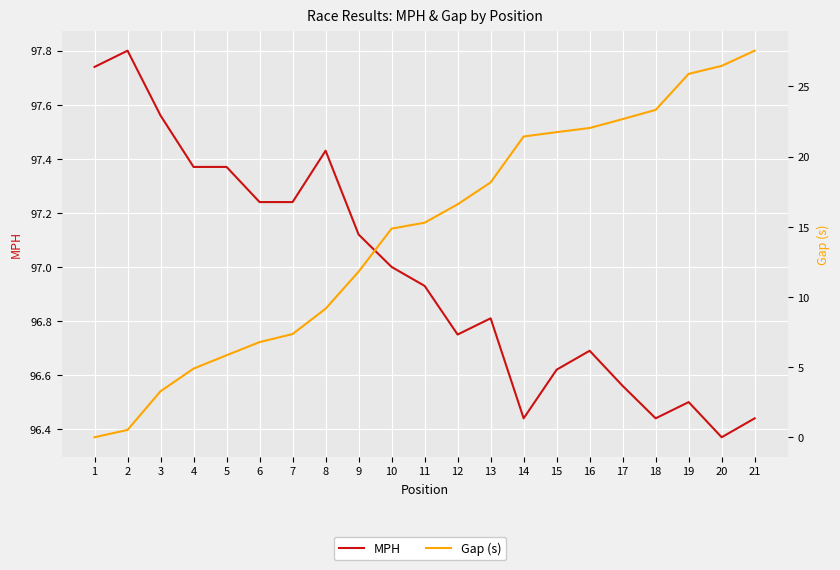

List the series in order of their overall mean, highest first.

MPH, Gap (s)